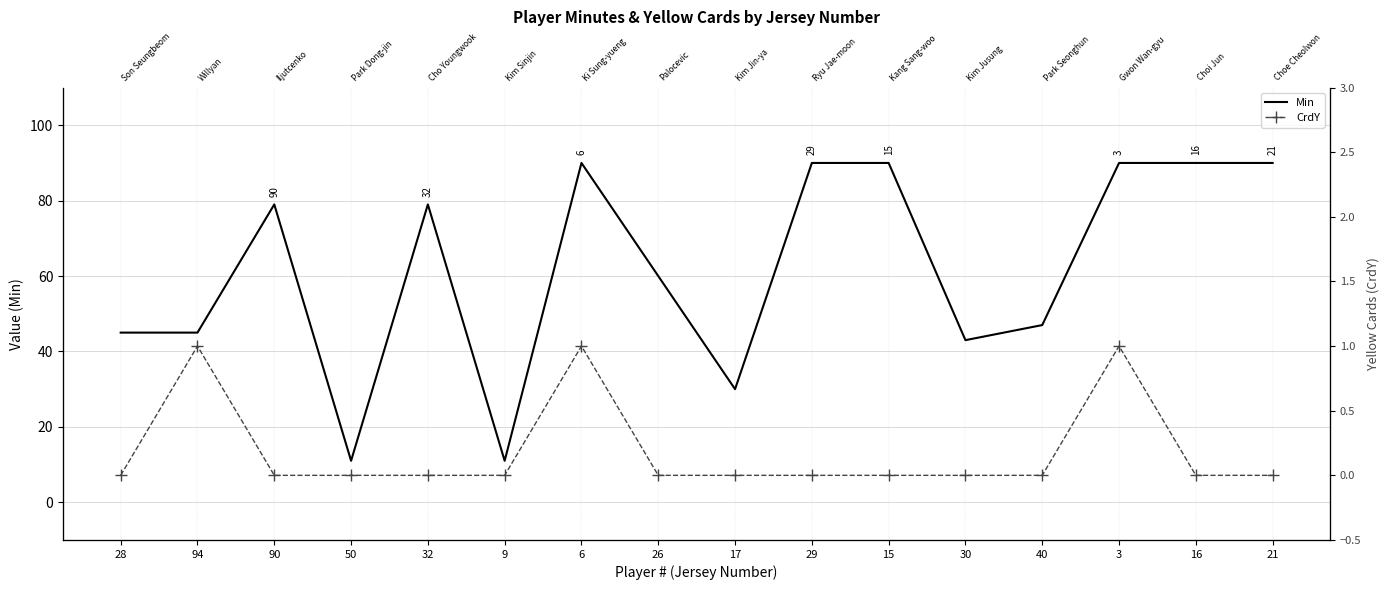

Which series changed the most between 15 and 30?

Min